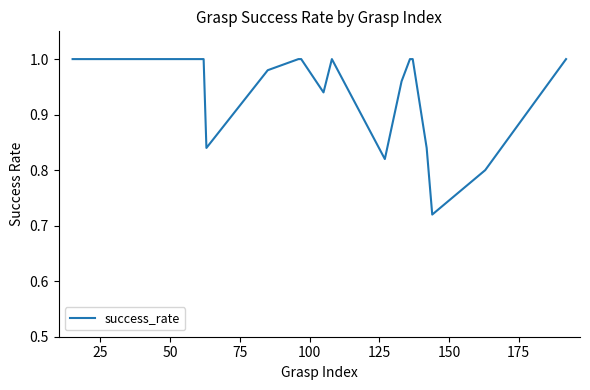

Does the chart display data point markers on the line(s)?

No